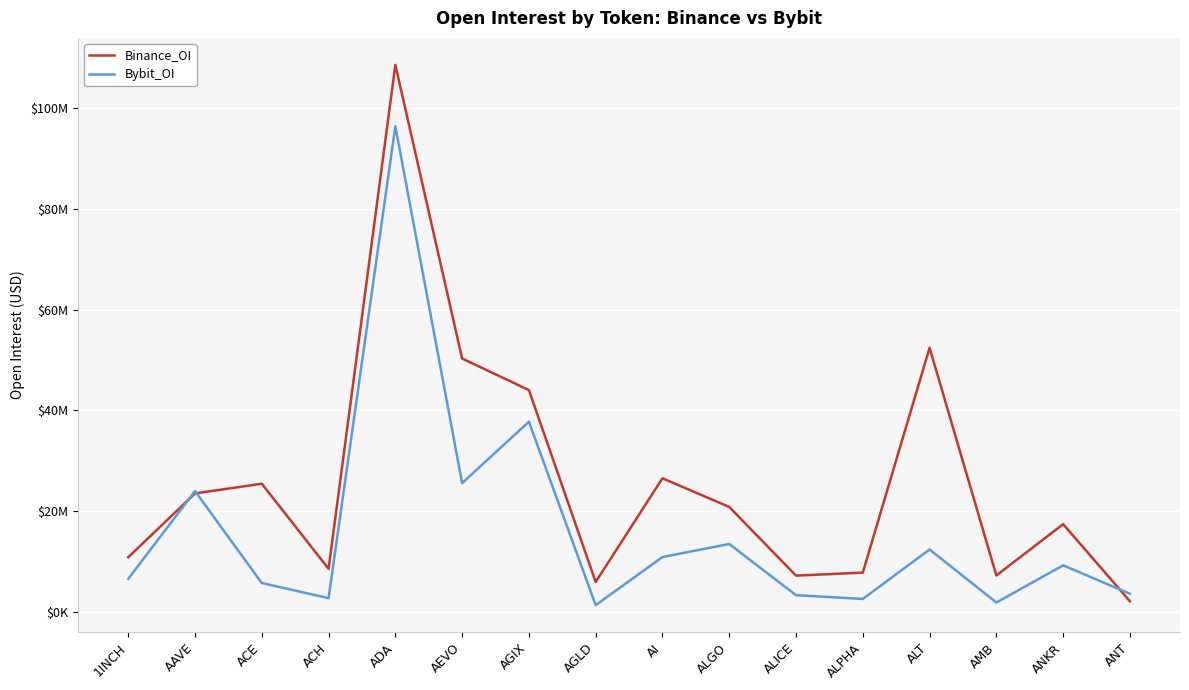

List the series in order of their overall mean, highest first.

Binance_OI, Bybit_OI